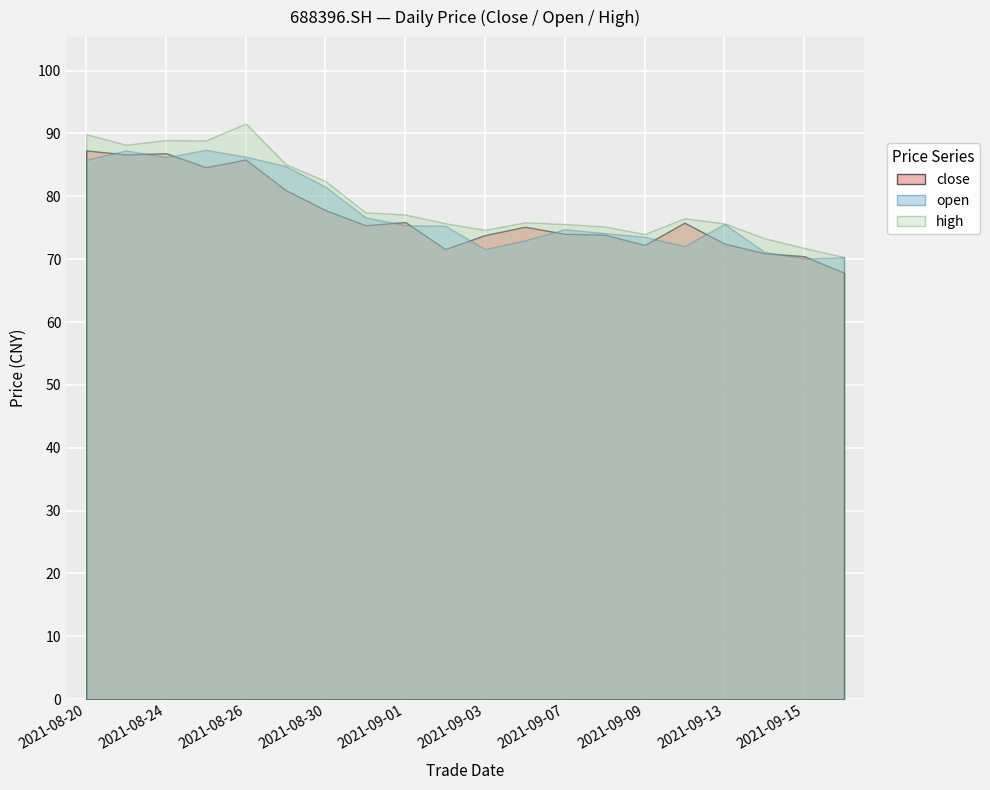

Reading left to right, what are all the values shown in this chart?

close: 20210820=87.3	20210823=86.7	20210824=86.8	20210825=84.6	20210826=85.8	20210827=81.0	20210830=77.8	20210831=75.4	20210901=75.9	20210902=71.6	20210903=73.8	20210906=75.2	20210907=74.0	20210908=73.9	20210909=72.2	20210910=75.8	20210913=72.5	20210914=71.0	20210915=70.5	20210916=67.8
open: 20210820=85.8	20210823=87.3	20210824=86.2	20210825=87.4	20210826=86.3	20210827=84.8	20210830=81.5	20210831=76.7	20210901=75.4	20210902=75.3	20210903=71.6	20210906=73.0	20210907=74.8	20210908=74.1	20210909=73.6	20210910=72.0	20210913=75.6	20210914=71.2	20210915=70.1	20210916=70.3
high: 20210820=89.9	20210823=88.2	20210824=89.0	20210825=88.9	20210826=91.6	20210827=85.1	20210830=82.4	20210831=77.4	20210901=77.1	20210902=75.7	20210903=74.7	20210906=75.8	20210907=75.6	20210908=75.2	20210909=74.0	20210910=76.5	20210913=75.7	20210914=73.3	20210915=71.8	20210916=70.3